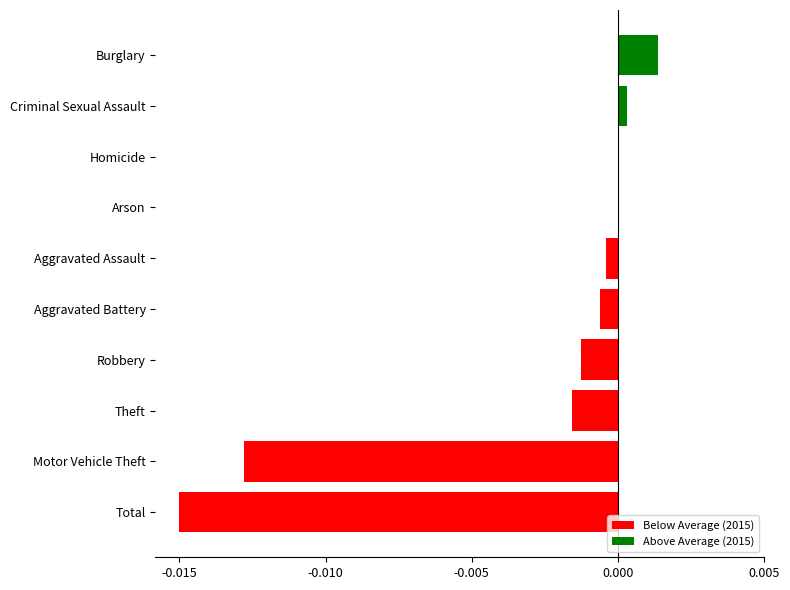

Is it true that the value at Total is -0.0?

True